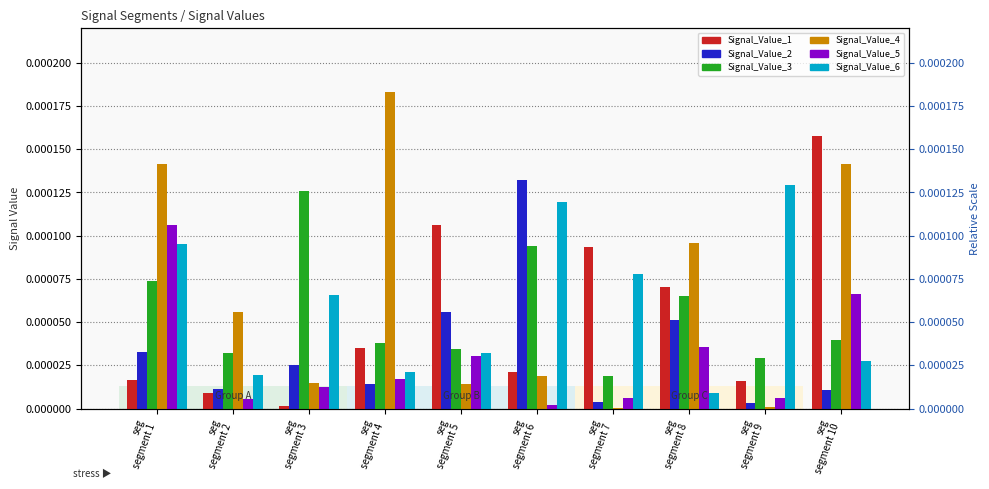

List the series in order of their peak value, highest first.

Signal_Value_4, Signal_Value_1, Signal_Value_2, Signal_Value_6, Signal_Value_3, Signal_Value_5